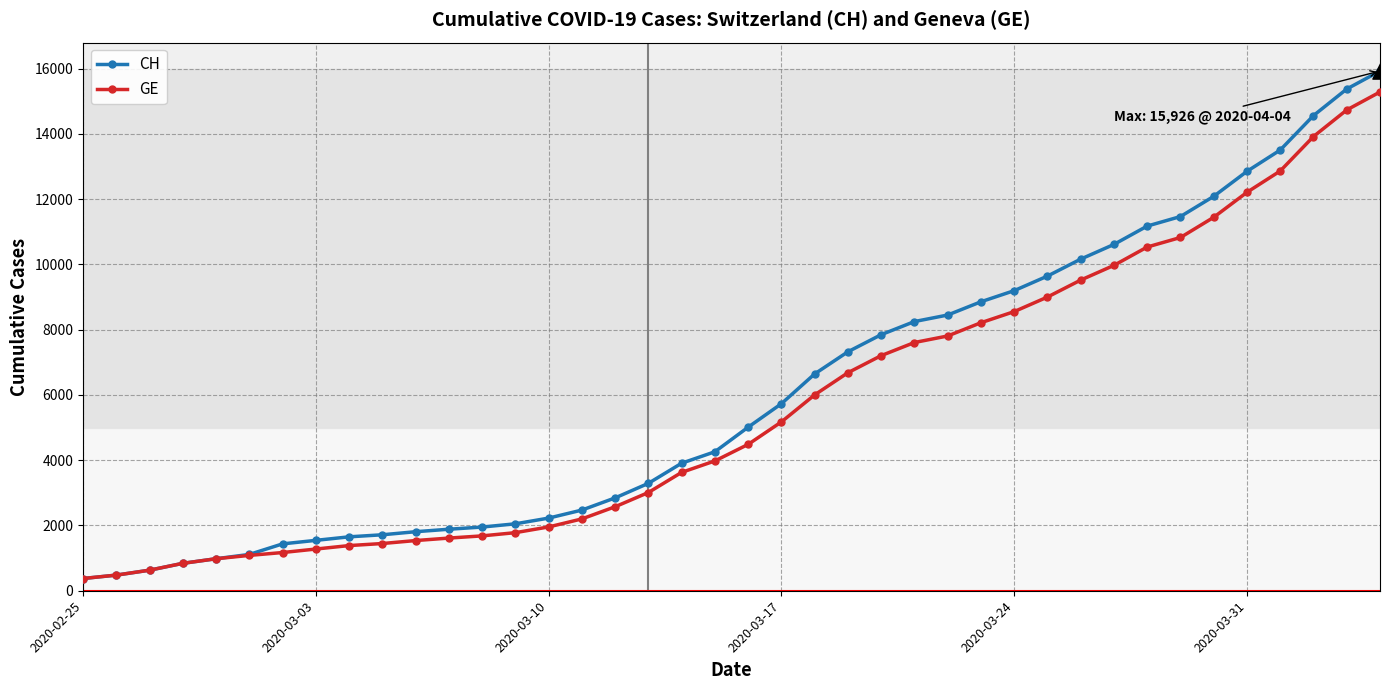

Which series has the widest spread of values?

CH